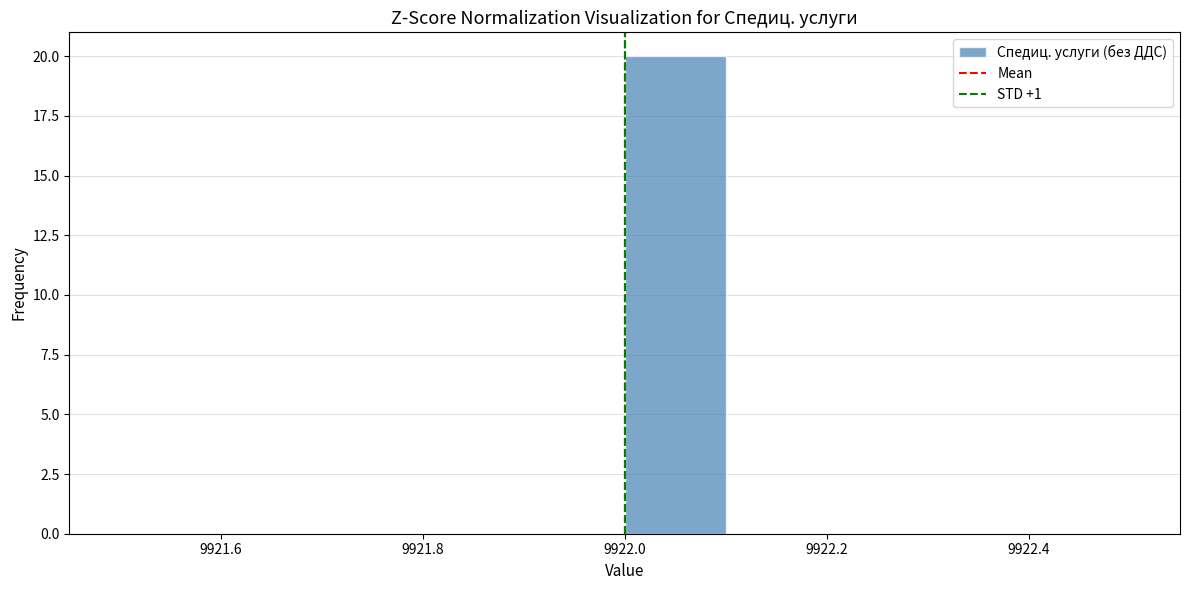

Over which range of the x-axis is the bar tallest?

9922.0 to 9922.1